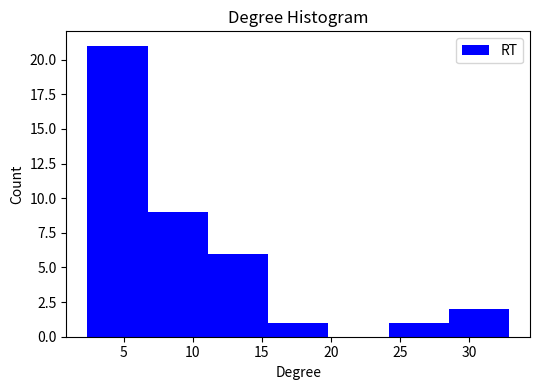

Which range on the x-axis has the tallest bar?

2.5 to 6.5